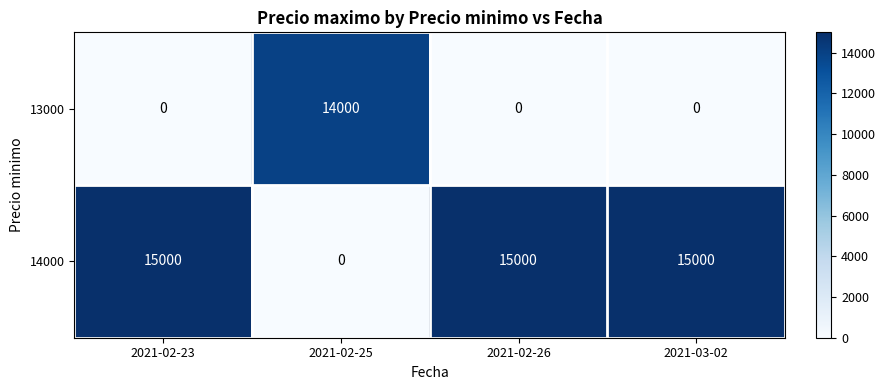

List the series in order of their overall mean, lowest first.

13000, 14000